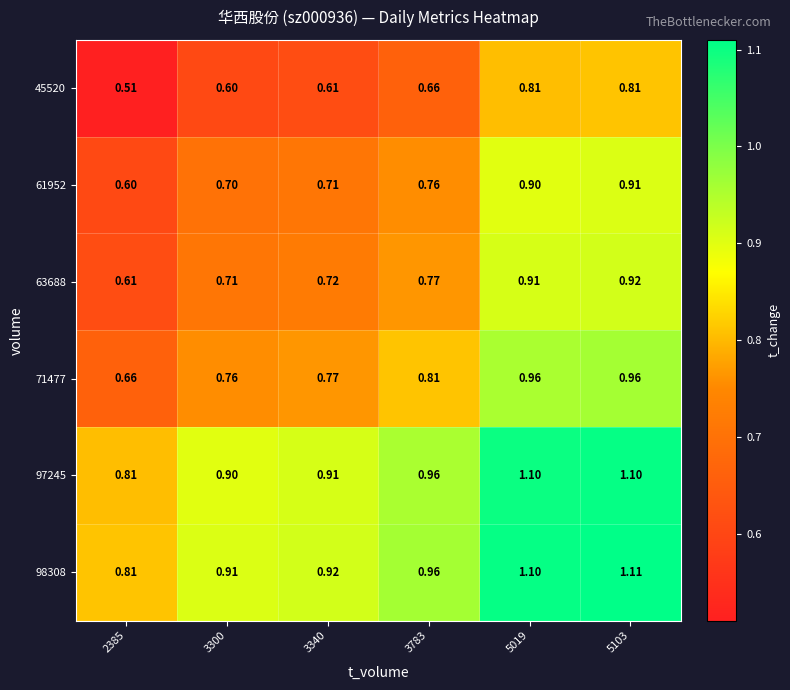

Is the value of 63688 at 3300 greater than the value of 98308 at 5019?

No